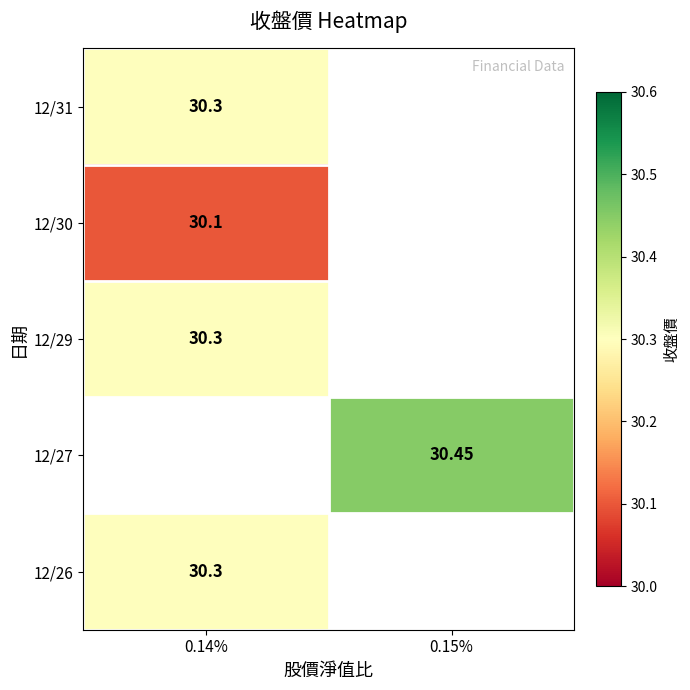

Is the value of 12/31 at 0.14% greater than the value of 12/27 at 0.15%?

No